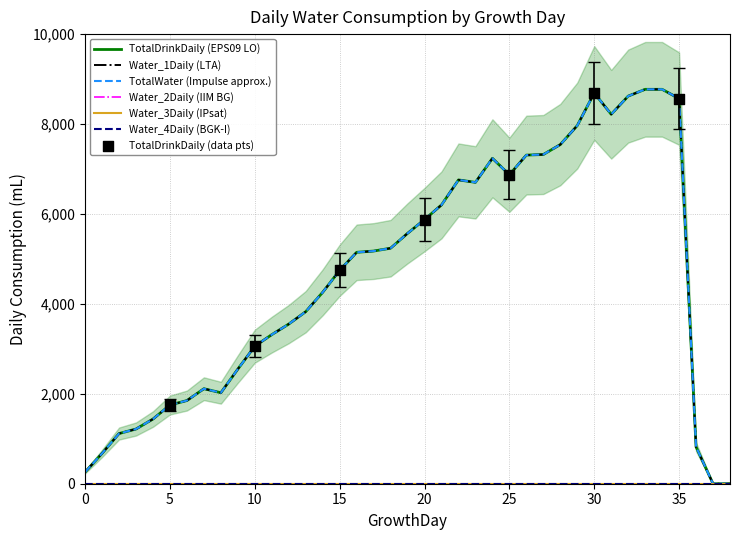

Which series reaches the minimum Y coordinate?

TotalDrinkDaily